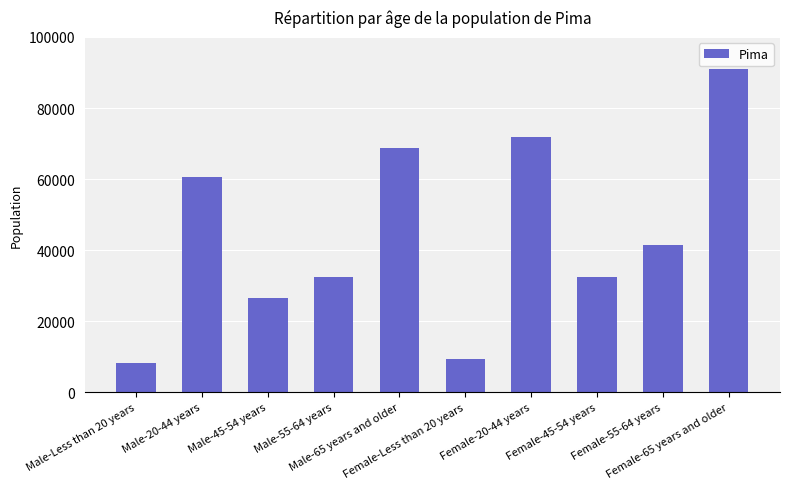

What is the difference between the maximum and minimum values?

82543